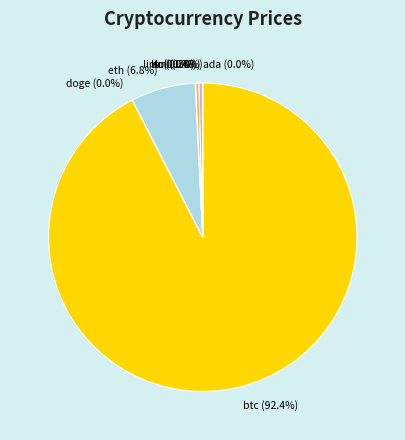

Which slice is the largest?

btc